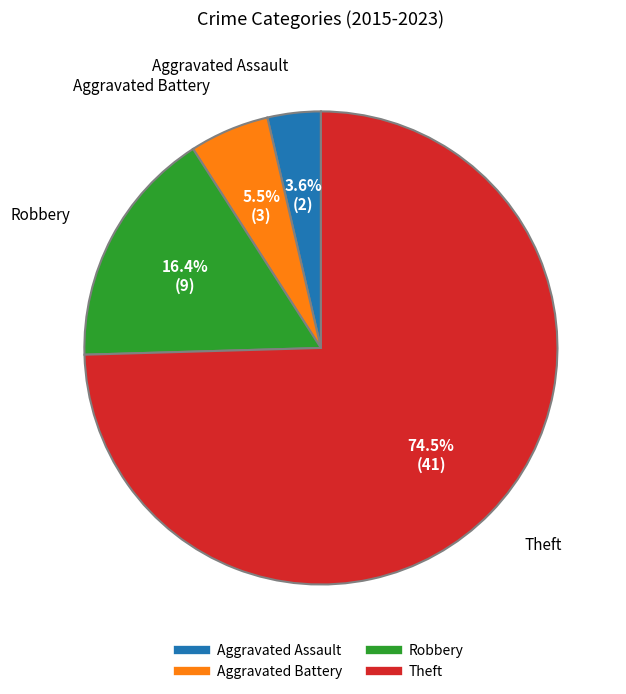

Which slice represents more than half of the pie?

Theft